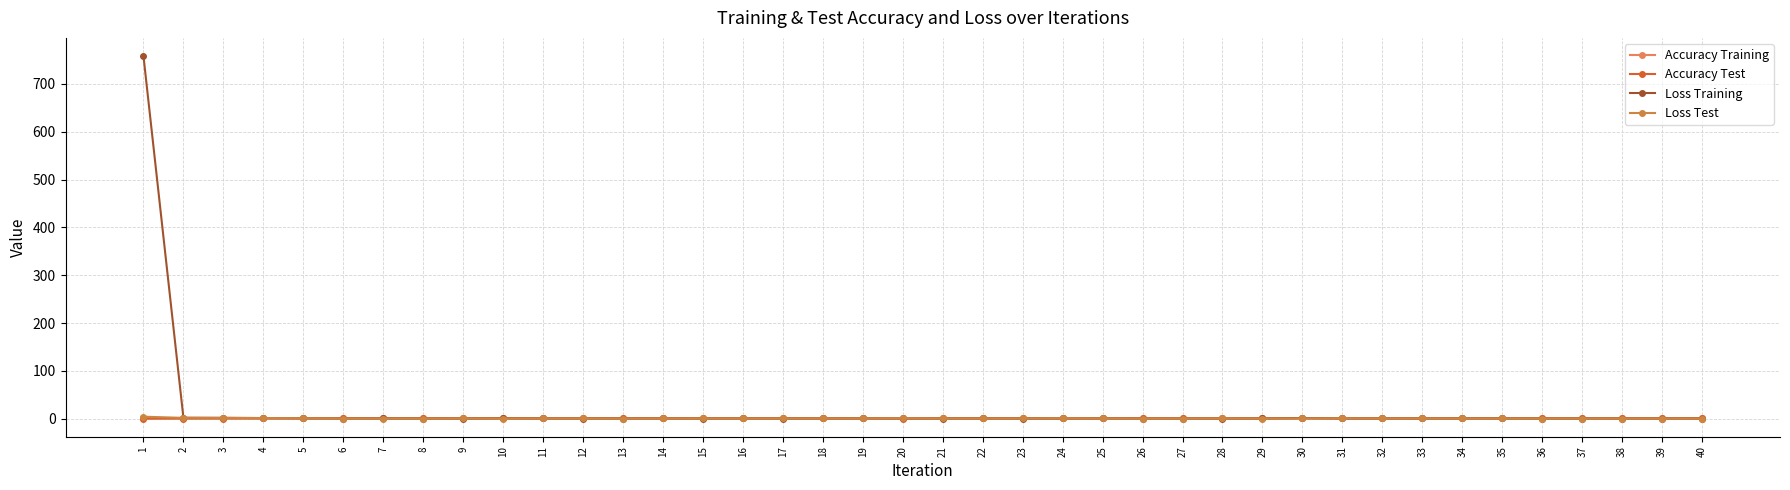

Reading left to right, transcribe all the data shown in this chart.

Accuracy Training: 0.3	0.3	0.3	0.4	0.5	0.6	0.5	0.5	0.4	0.4	0.5	0.6	0.6	0.5	0.5	0.5	0.4	0.5	0.3	0.4	0.5	0.5	0.6	0.3	0.3	0.6	0.4	0.4	0.4	0.3	0.6	0.4	0.4	0.3	0.4	0.7	0.5	0.5	0.6	0.5
Accuracy Test: 0.1	0.3	0.2	0.4	0.4	0.7	0.6	0.5	0.6	0.5	0.4	0.5	0.6	0.5	0.5	0.5	0.5	0.3	0.3	0.2	0.5	0.5	0.5	0.5	0.4	0.6	0.5	0.5	0.5	0.5	0.5	0.3	0.4	0.4	0.5	0.6	0.6	0.5	0.5	0.6
Loss Training: 758.5	1.9	1.6	1.2	0.7	0.2	0.4	0.2	0.2	0.6	0.3	0.2	0.2	0.3	0.2	0.3	0.3	0.3	0.6	0.5	0.2	0.3	0.2	0.4	0.5	0.2	0.2	0.2	0.3	1.3	0.3	0.4	0.3	0.4	0.3	0.1	0.1	0.1	0.1	0.2
Loss Test: 4.0	1.6	1.5	1.2	0.9	0.3	0.2	0.2	0.3	0.2	0.3	0.3	0.2	0.3	0.3	0.4	0.3	0.4	0.5	1.0	0.3	0.3	0.4	0.8	0.4	0.3	0.2	0.4	0.2	0.5	0.8	0.3	0.3	0.3	0.3	0.1	0.2	0.1	0.1	0.1